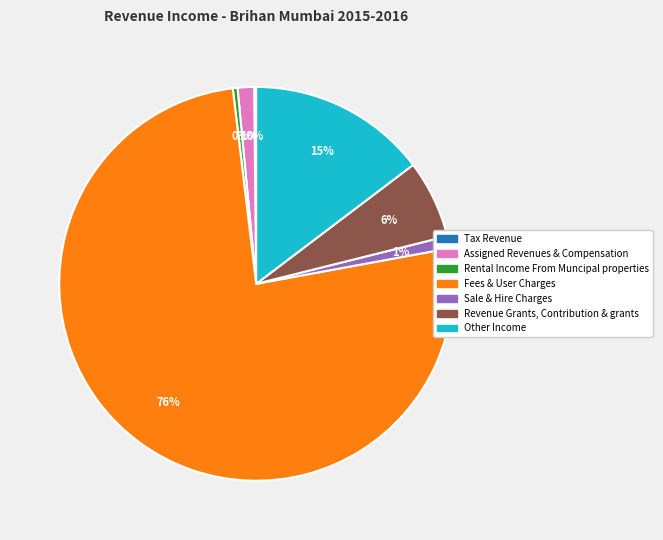

The Rental Income From Muncipal properties slice represents 0% of the pie. True or false?

True